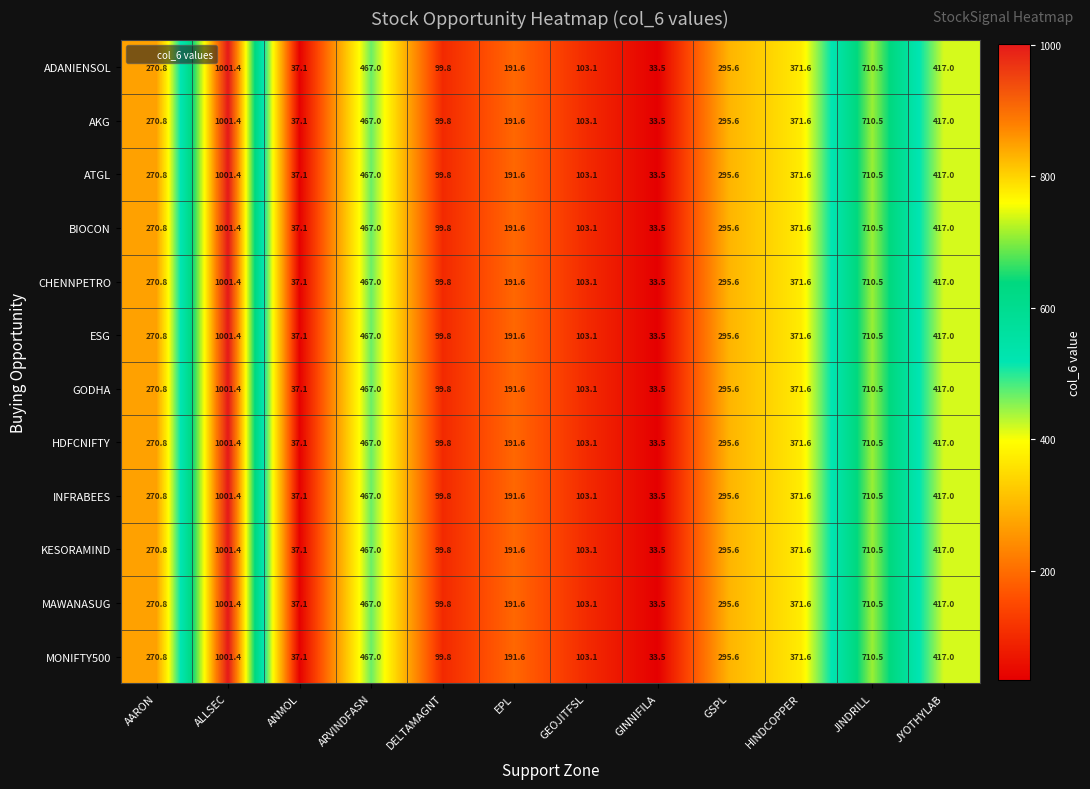

What is the difference between the AKG values at AARON and ARVINDFASN?

196.2